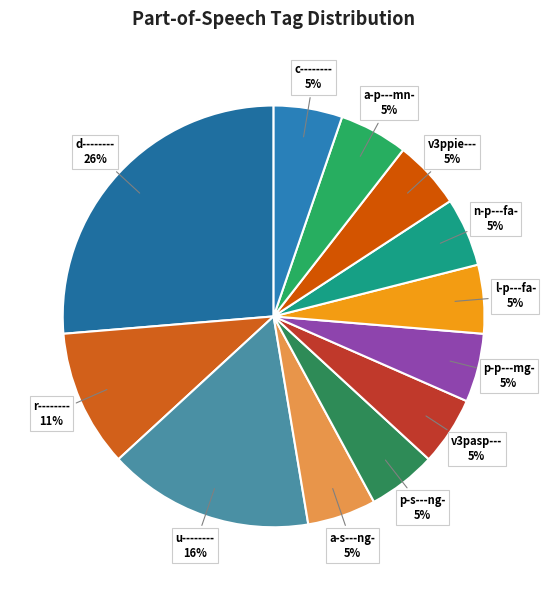

Which category has the biggest portion of the pie?

d--------